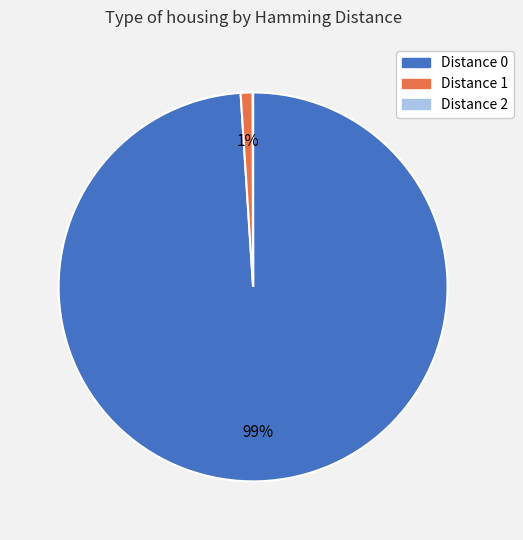

Is there any slice that represents more than half of the pie?

Yes